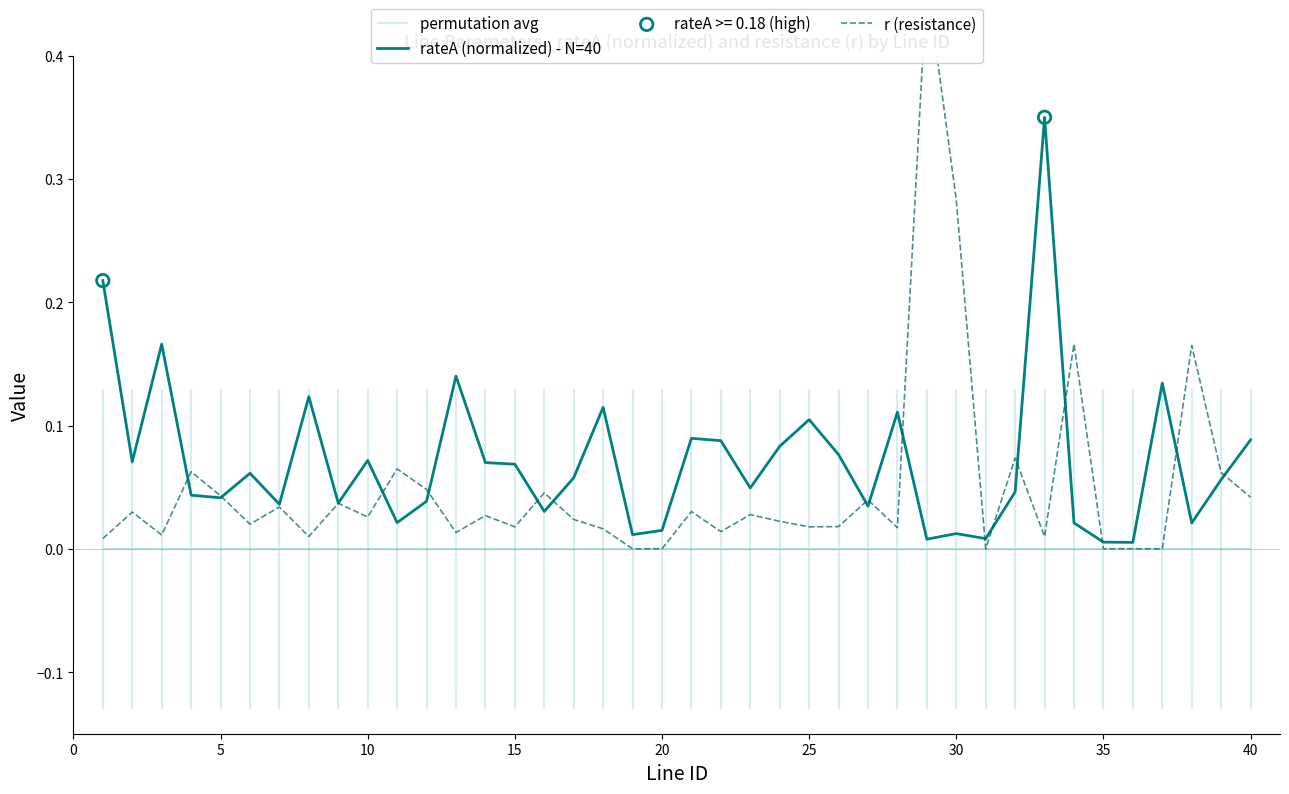

Which series reaches the maximum Y coordinate?

r (resistance)